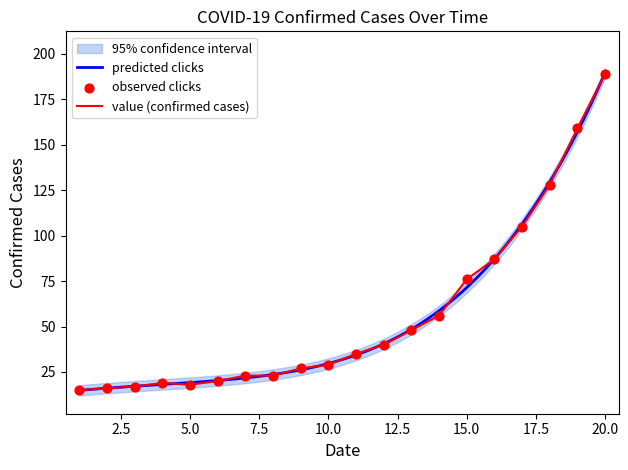

What is the maximum value for value (confirmed cases)?

189